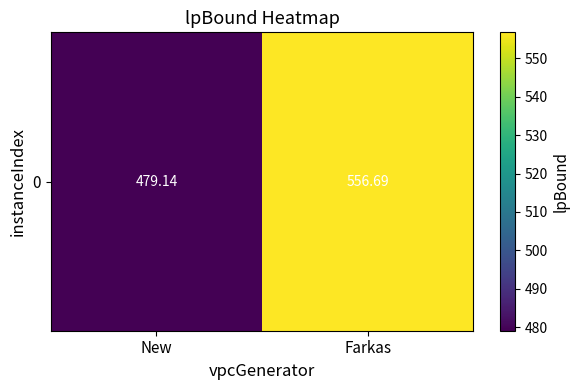

Reading left to right, transcribe all the data shown in this chart.

New=479.1	Farkas=556.7